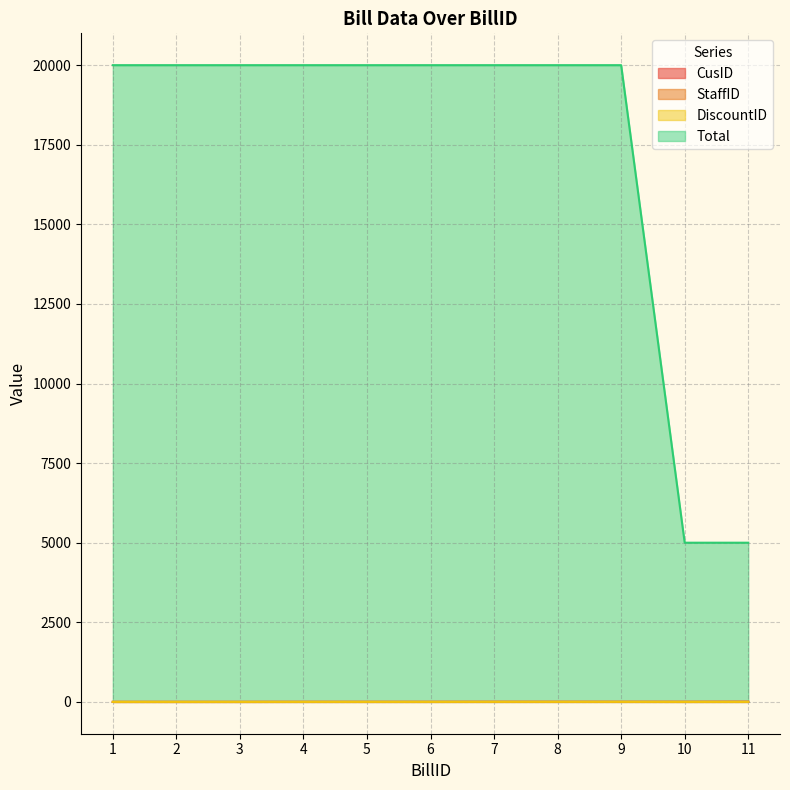

Which series has the widest spread of values?

Total